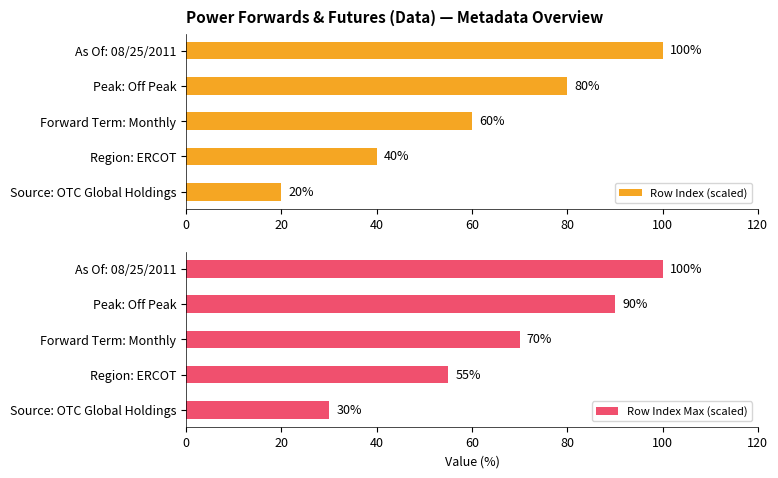

Rank the categories by Row Index (scaled) value from lowest to highest.

Source: OTC Global Holdings, Region: ERCOT, Forward Term: Monthly, Peak: Off Peak, As Of: 08/25/2011